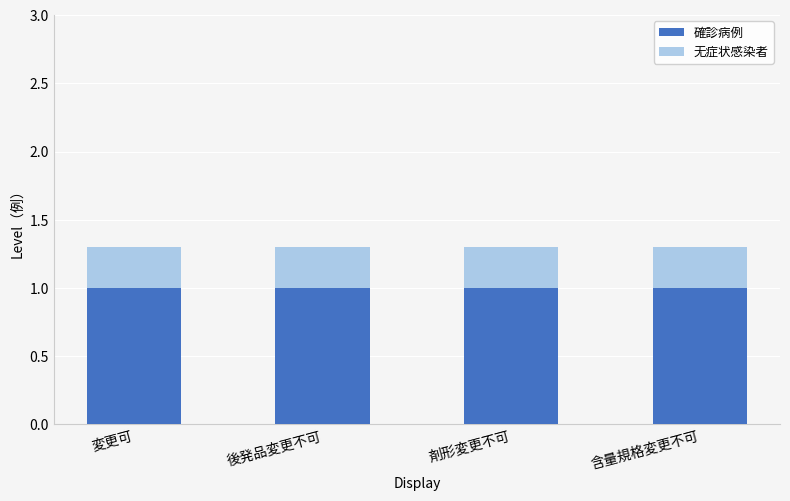

What is the approximate value of 確診病例 at 含量規格変更不可?

1.0